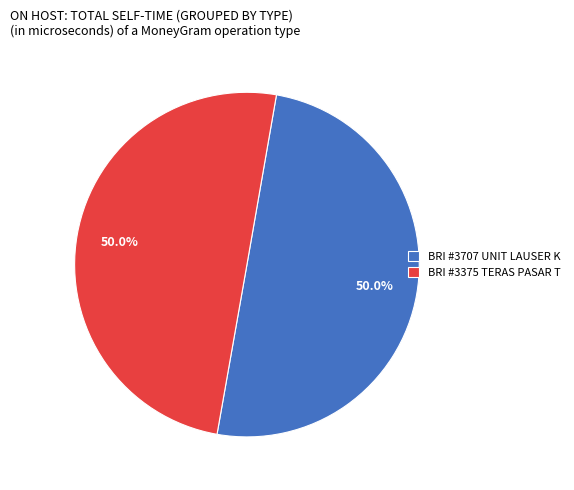

Do BRI #3375 TERAS PASAR T and BRI #3707 UNIT LAUSER K together represent more than half of the pie?

Yes